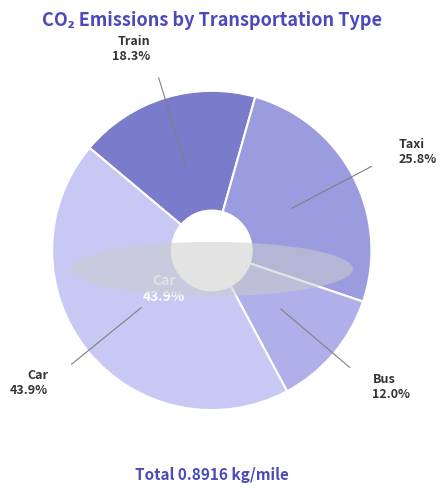

To the nearest percent, what is the difference between the largest and smallest slice percentages?

32%